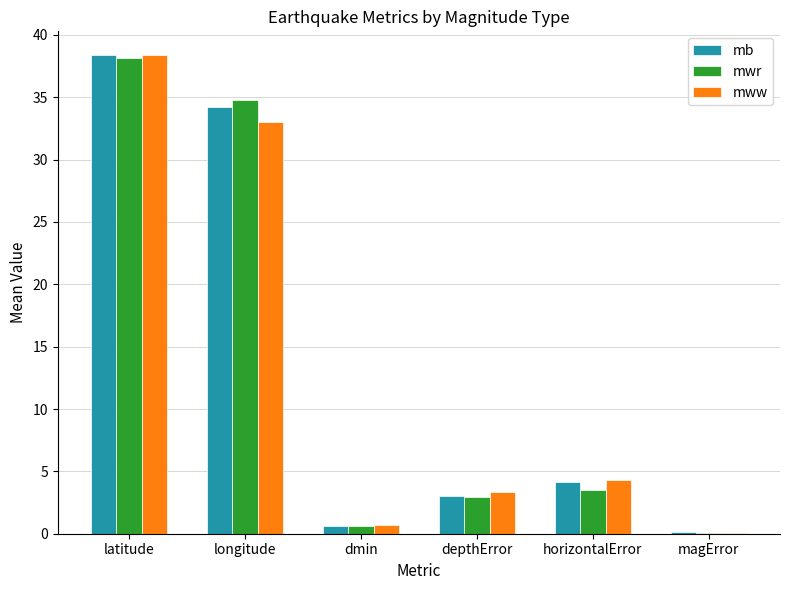

What is the sum of all mb values?

80.5